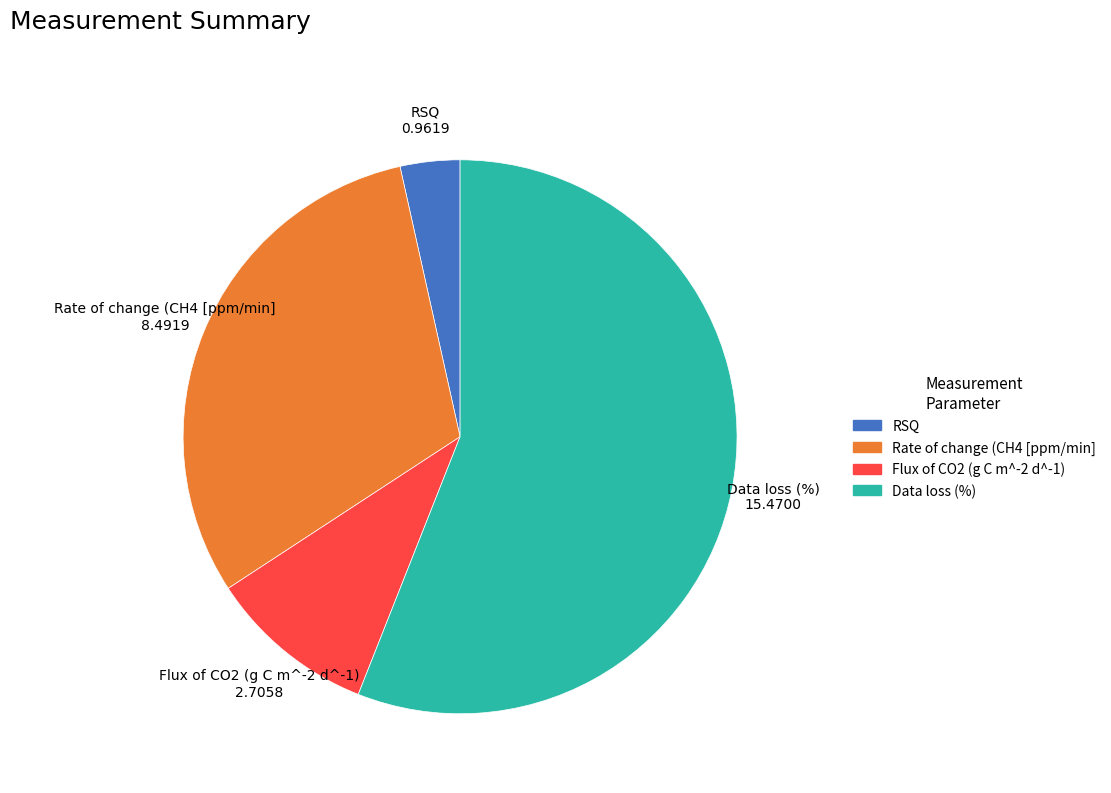

Do Rate of change (CH4 [ppm/min] and RSQ together represent more than half of the pie?

No